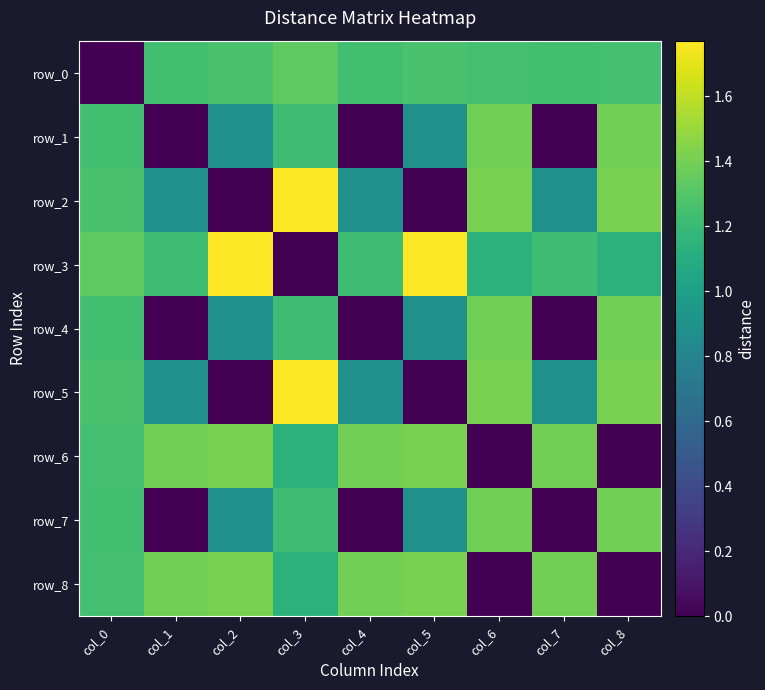

Between col_6 and col_5, which is larger?

col_5